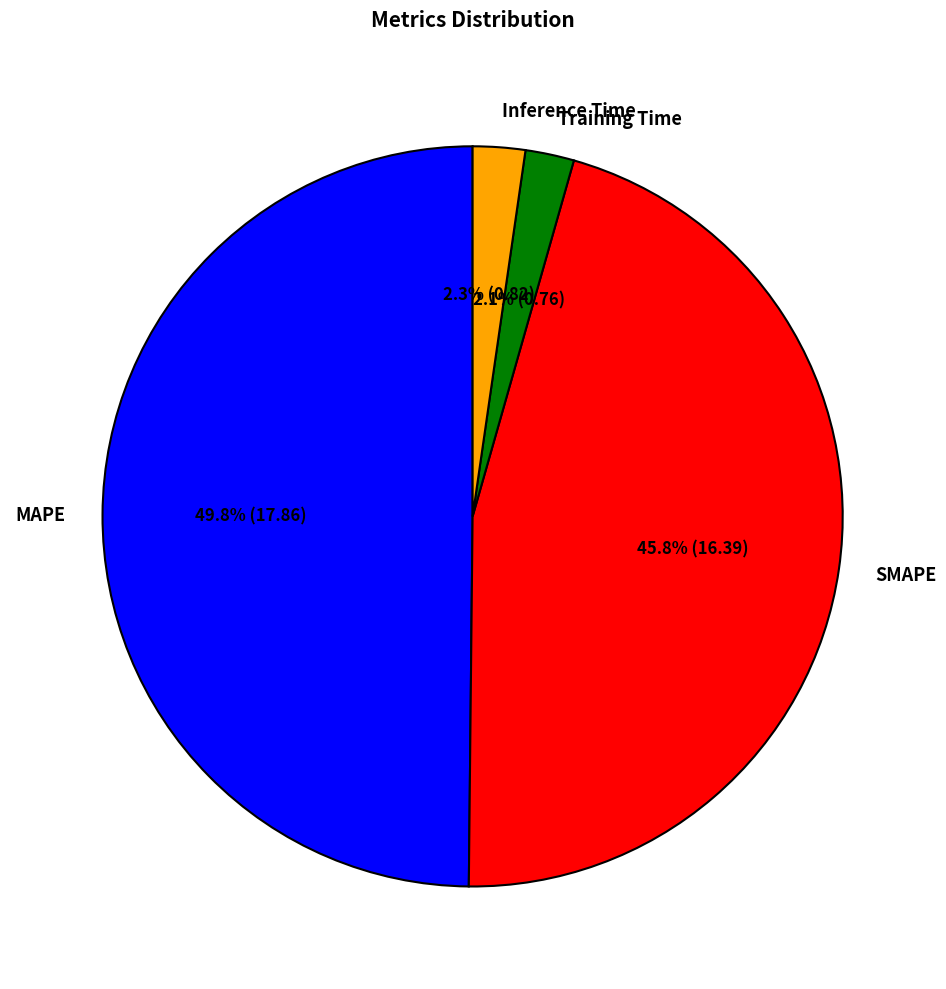

What is the largest slice in the pie chart?

MAPE